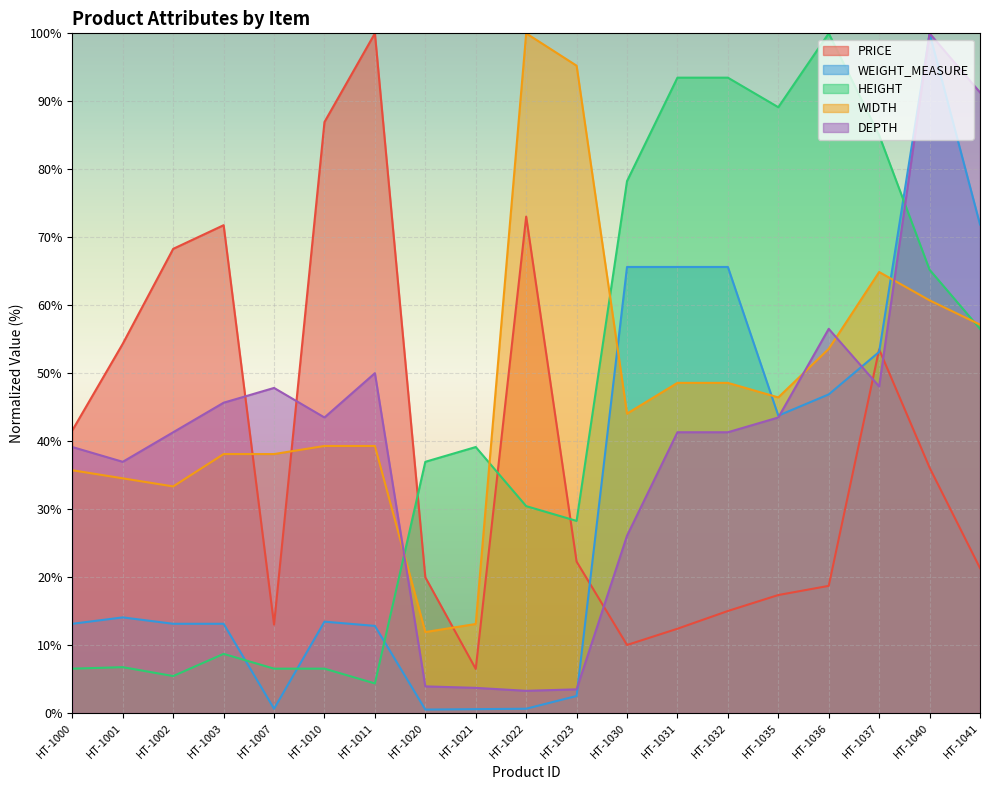

How many data points in WEIGHT are less than 13?

6